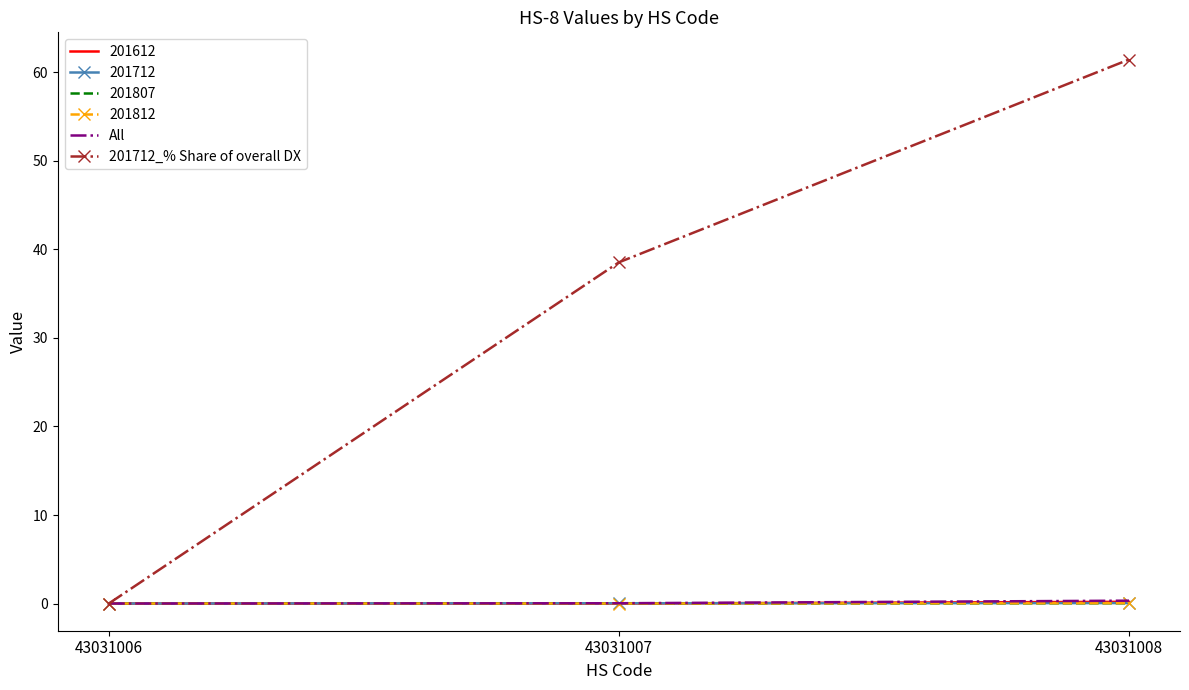

The value of All at 43031008 is 0.3. True or false?

True